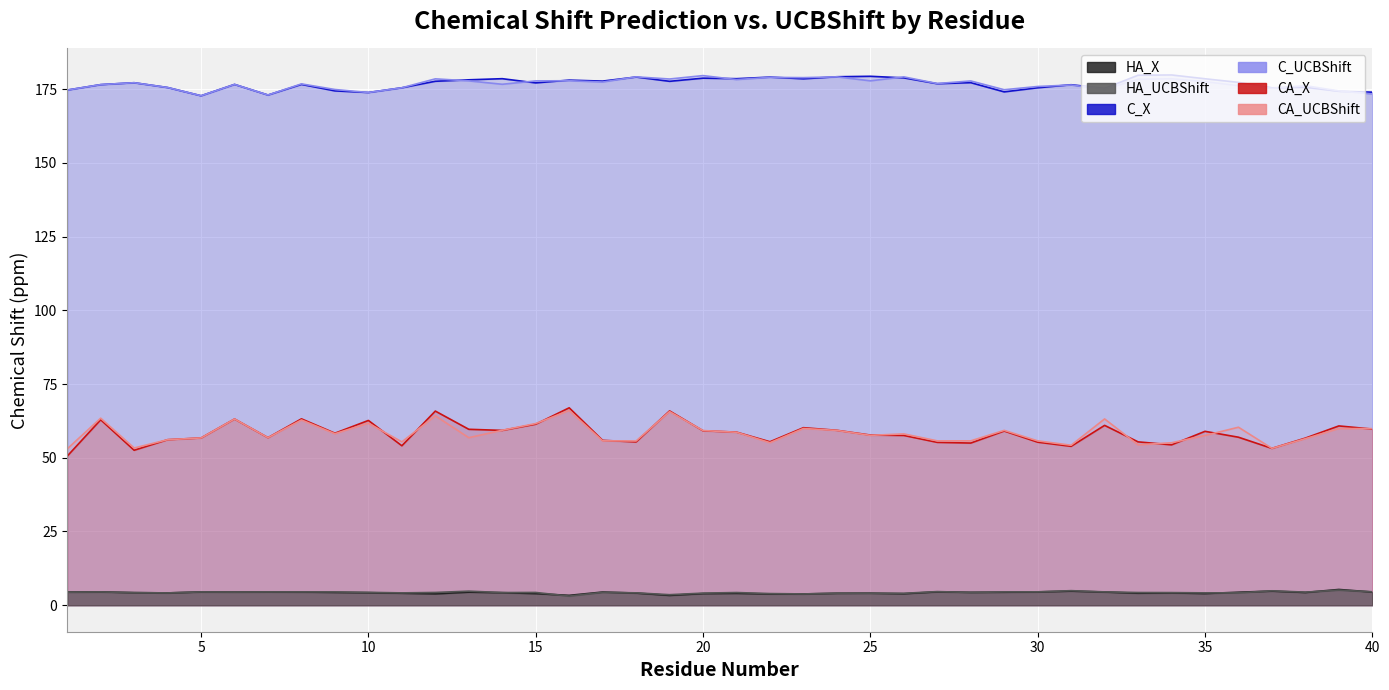

How many series are shown in this chart?

6